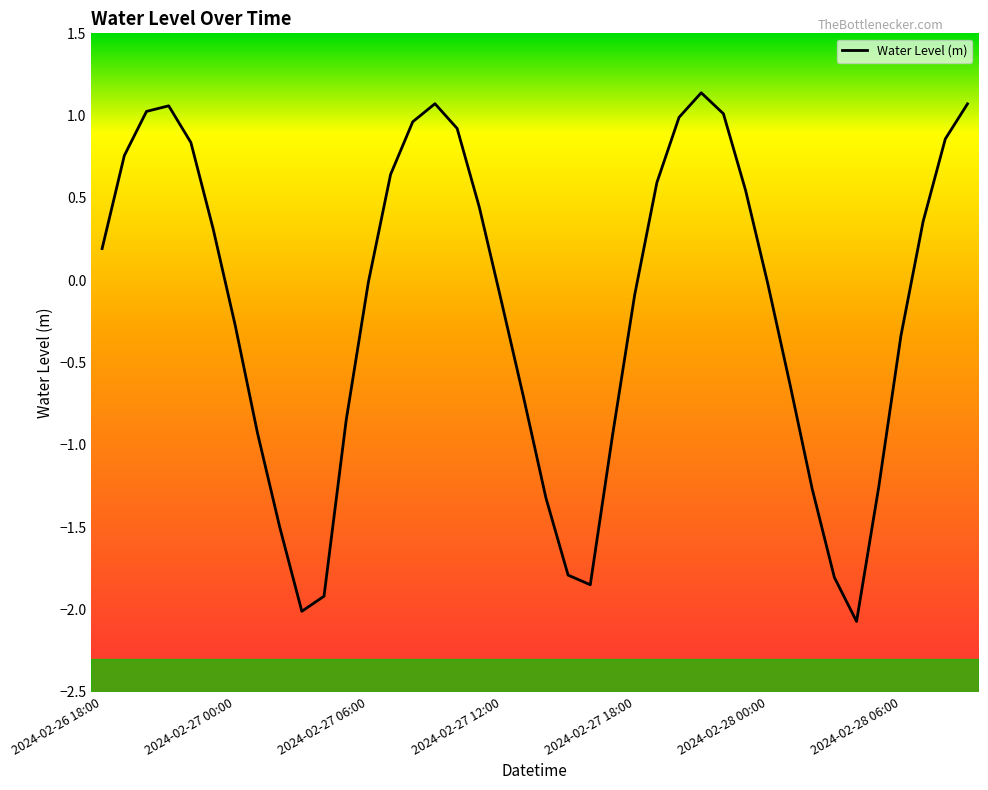

What is the minimum value shown in the chart?

-2.1